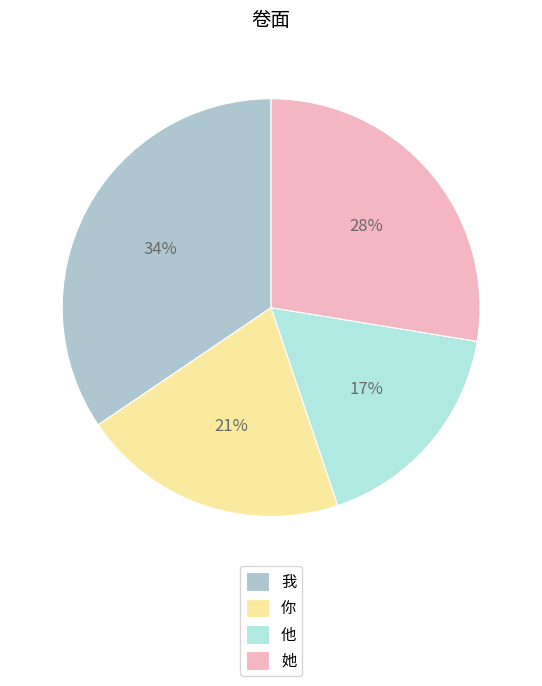

How many segments does this pie chart have?

4